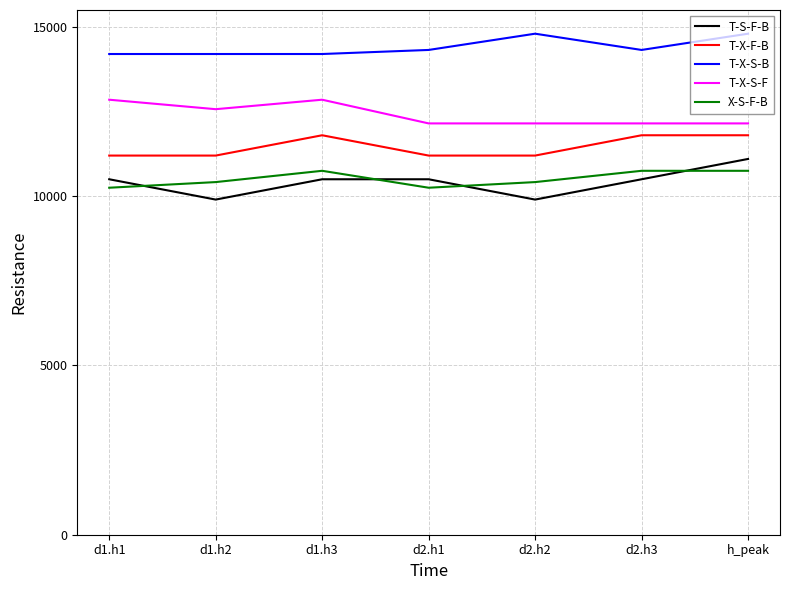

What is the difference between the second highest and minimum values in the T-S-F-B series?

600.0